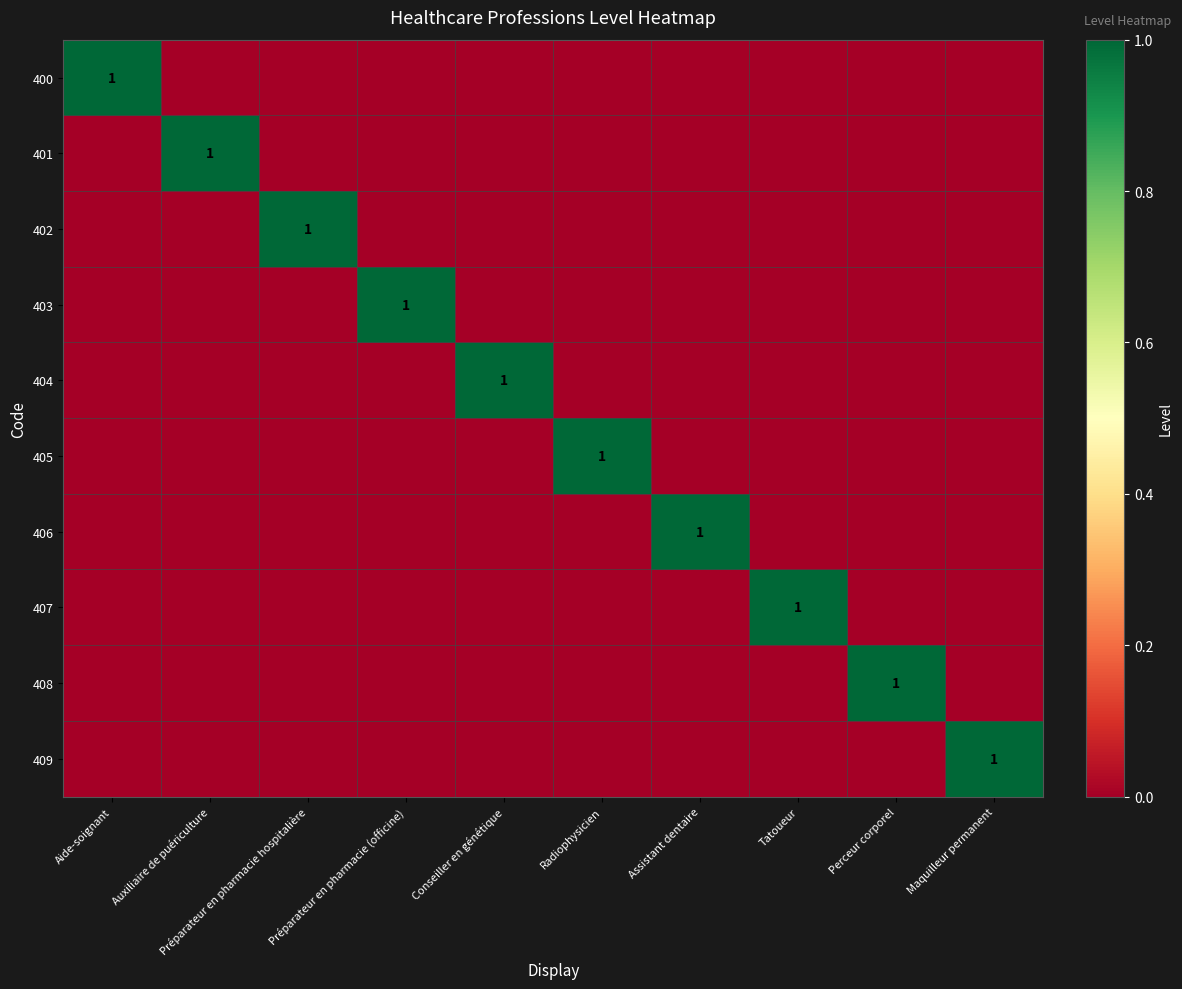

True or false: 404 has a value of 2 at Conseiller en génétique.

False